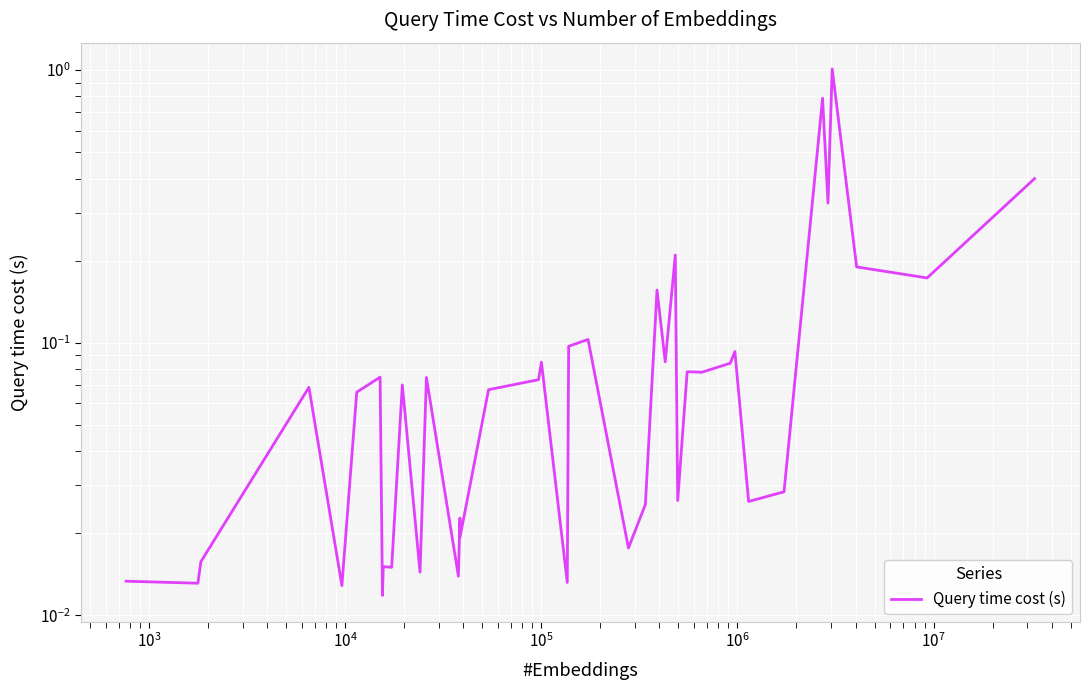

Reading left to right, what are all the values shown in this chart?

0.0	0.0	0.0	0.1	0.0	0.1	0.1	0.0	0.0	0.0	0.1	0.0	0.1	0.0	0.0	0.0	0.1	0.1	0.1	0.0	0.1	0.1	0.0	0.0	0.2	0.1	0.2	0.0	0.1	0.1	0.1	0.1	0.0	0.0	0.8	0.3	1.0	0.2	0.2	0.4